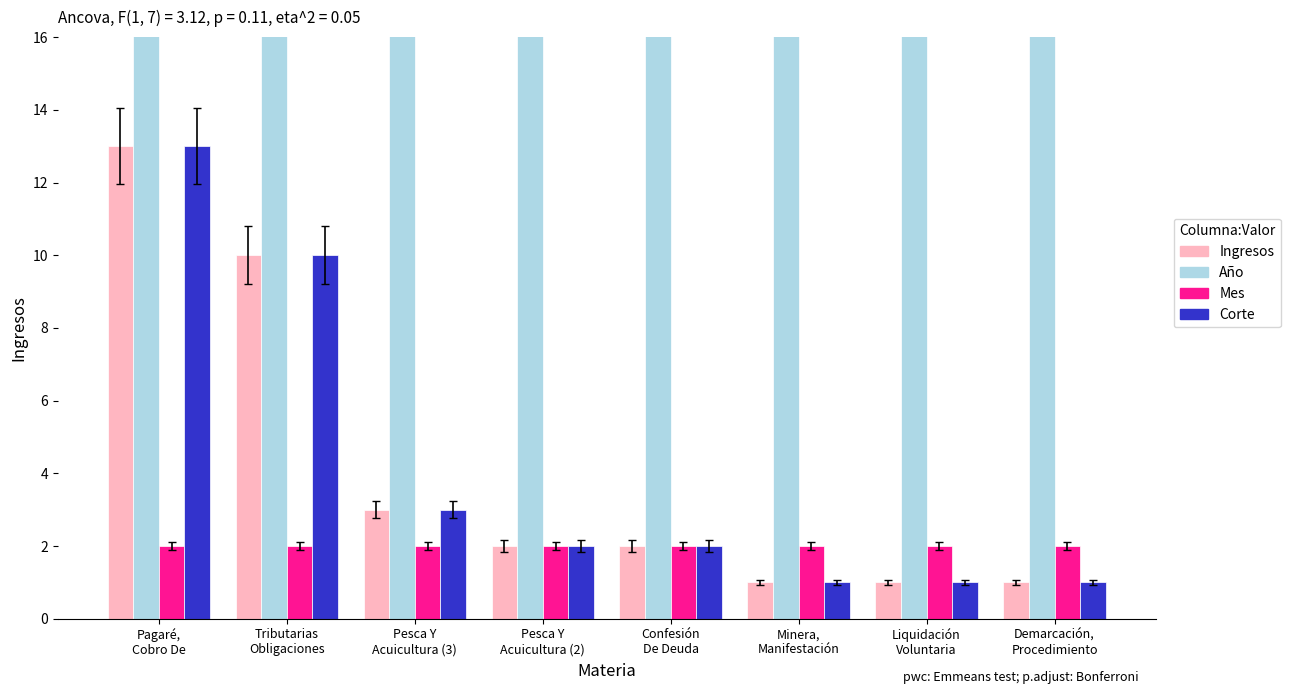

True or false: Año has a value of 2708 at Confesión
De Deuda.

False